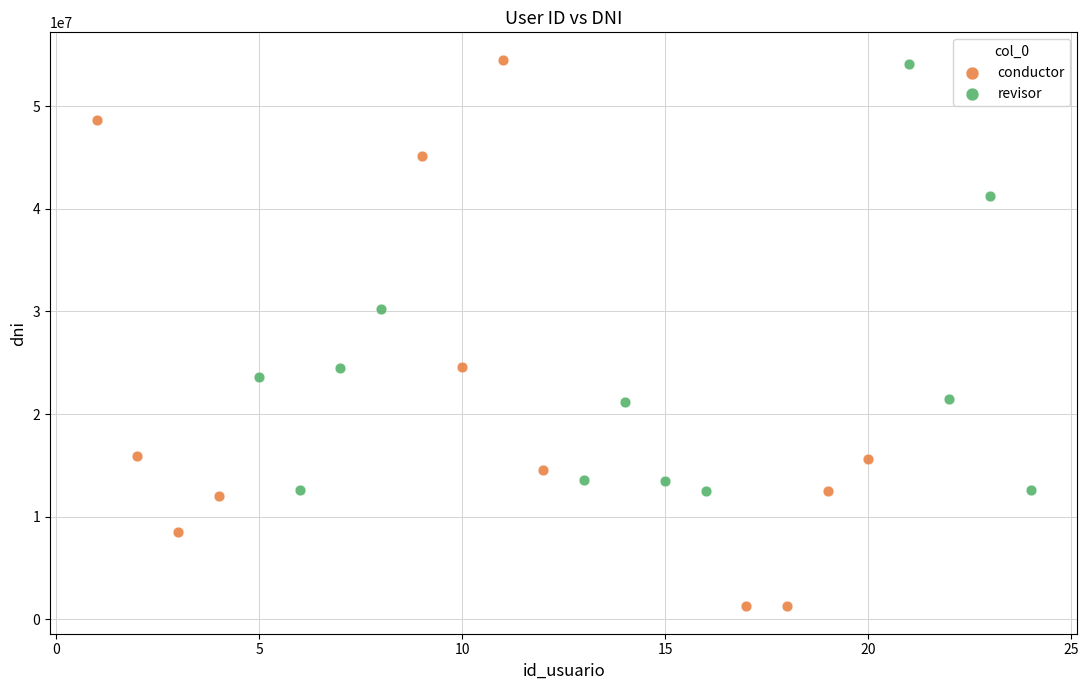

Which series reaches the minimum Y coordinate?

conductor